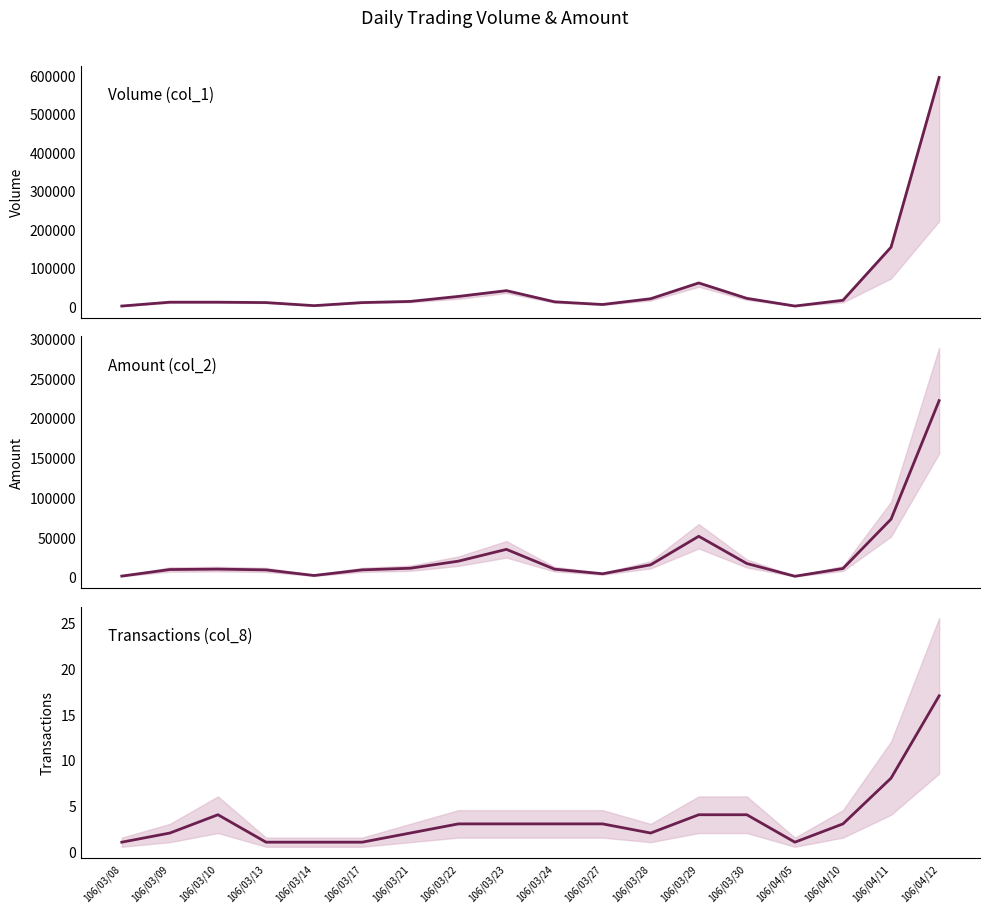

How many values in the Volume (col_1) series exceed 13000?

8